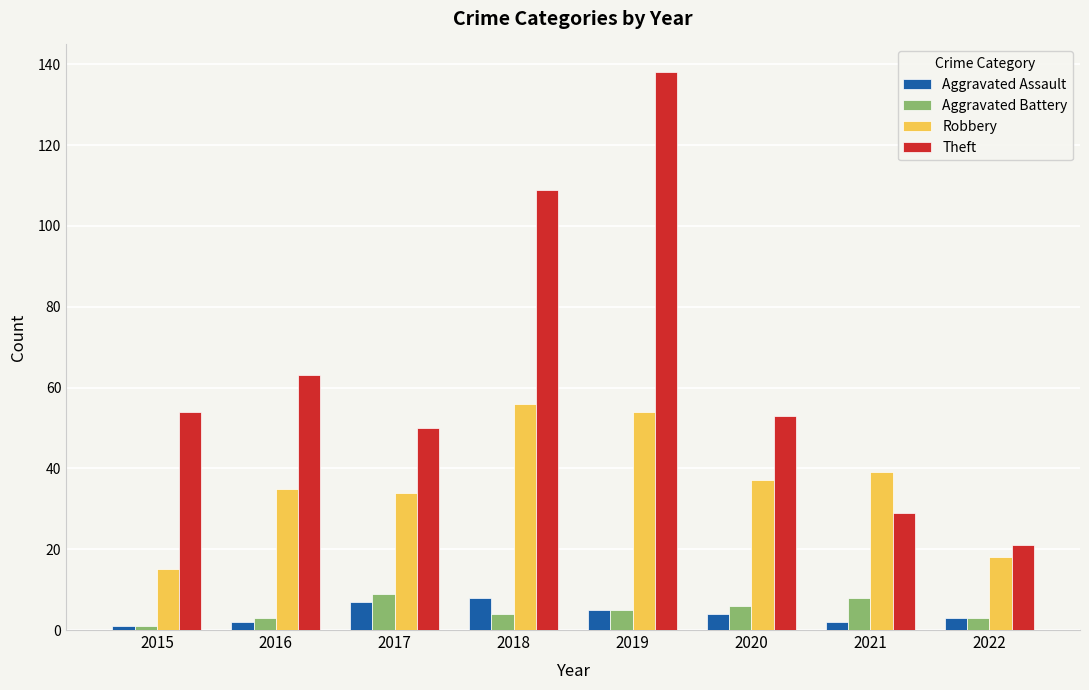

At which category is the sum across all series the highest?

2019